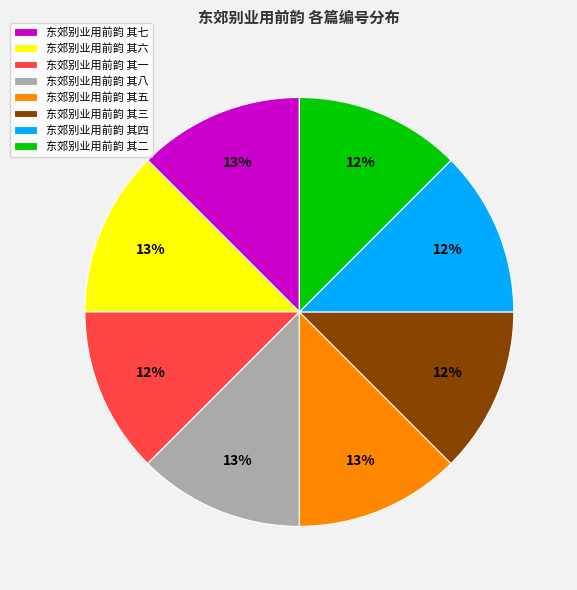

Is there any slice that represents more than half of the pie?

No